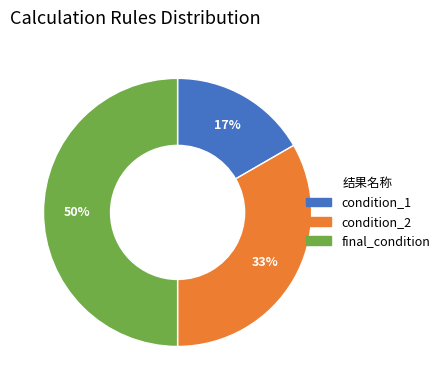

Which category has the biggest portion of the pie?

final_condition